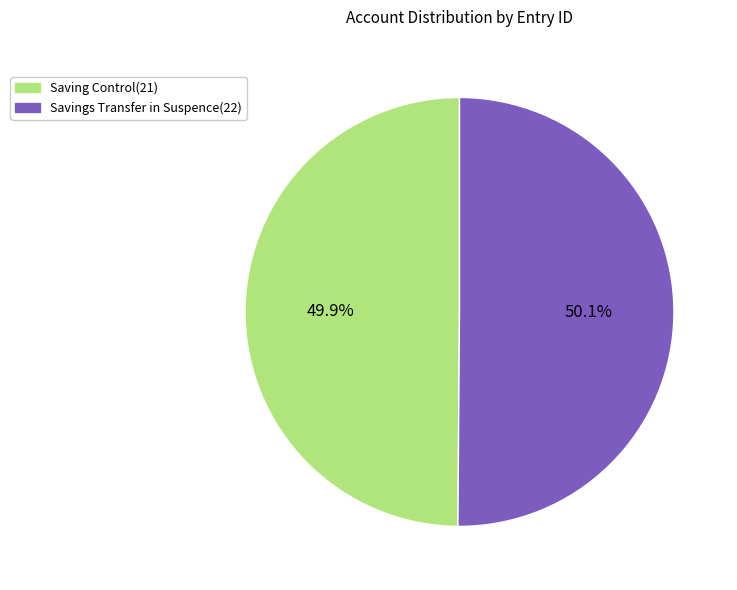

Approximately how many times larger is the value at Saving Control(21) compared to Savings Transfer in Suspence(22)?

1.0